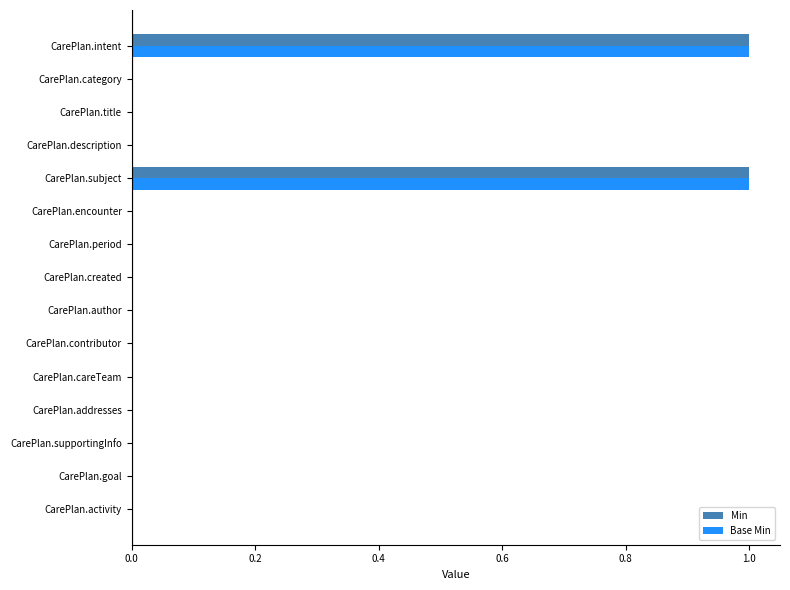

Is it true that Min equals -1 at CarePlan.period?

False